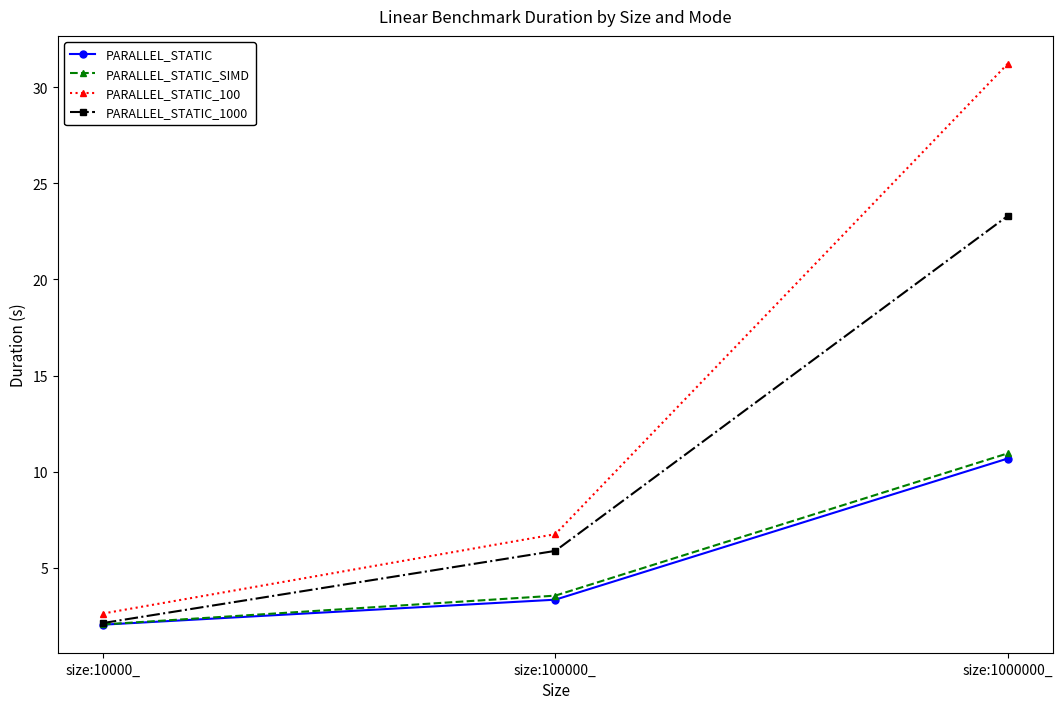

How many data points does each series have?

3